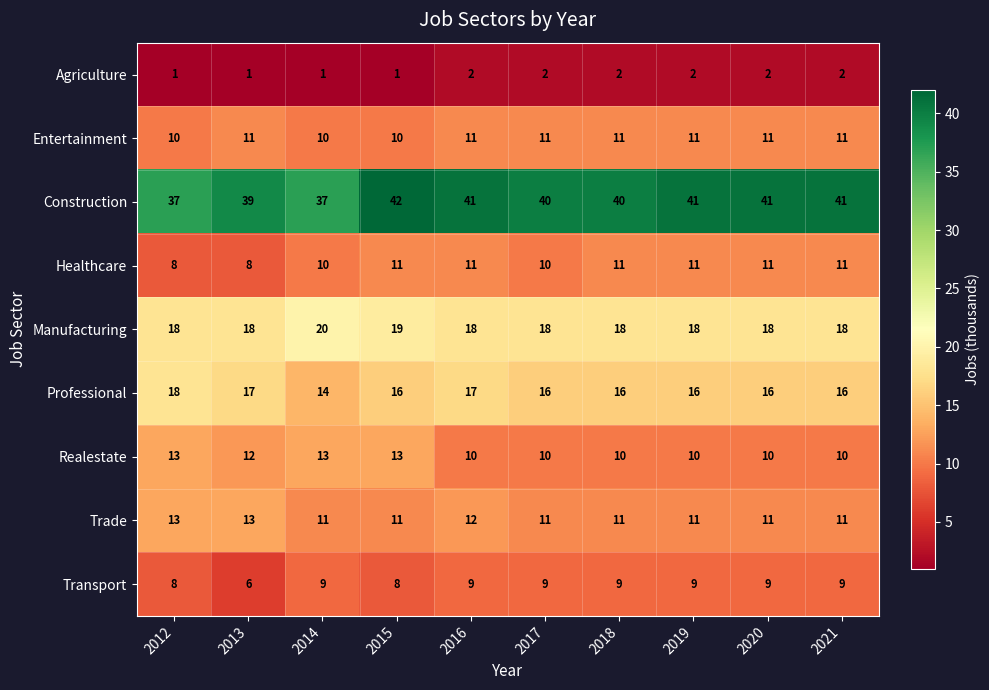

What is the difference between the maximum and minimum values in the Realestate series?

3